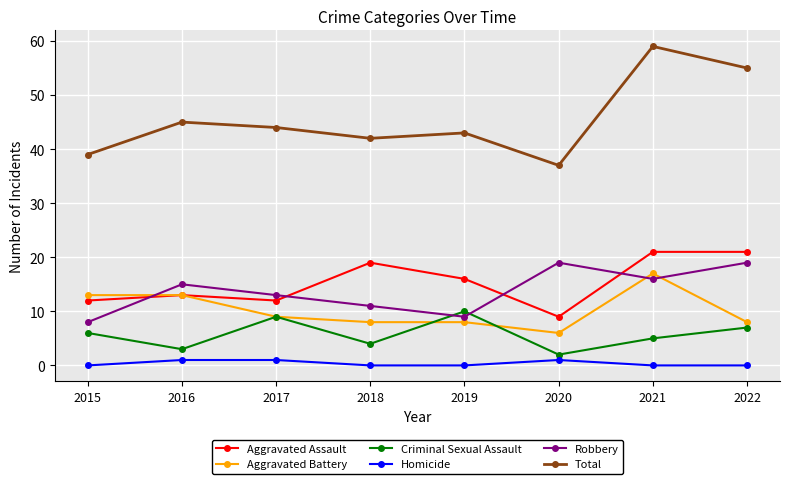

True or false: Robbery has more than 1 interior local peaks.

True